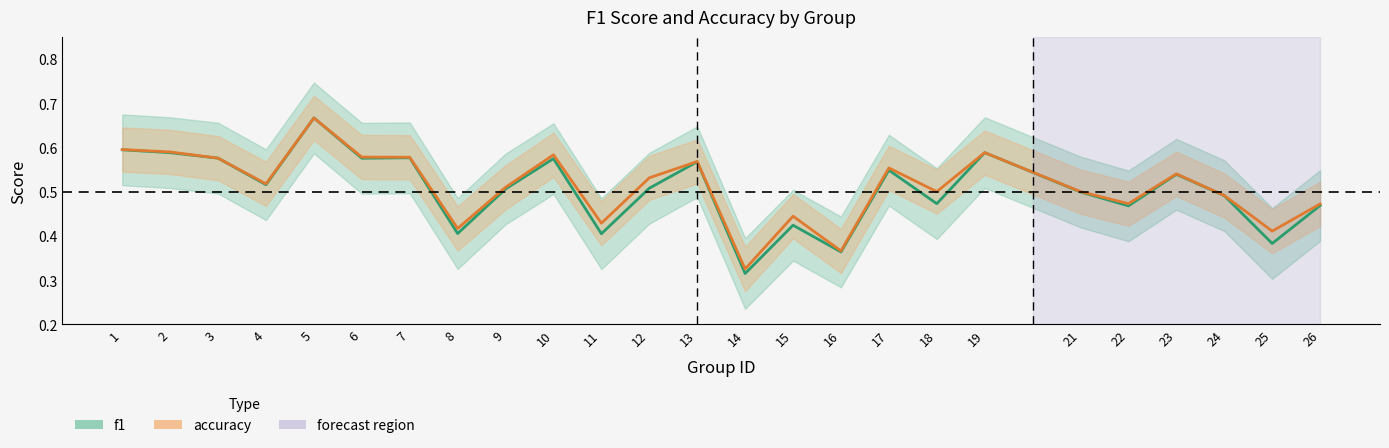

In accuracy, how many points are lower than both neighbors (excluding endpoints)?

8